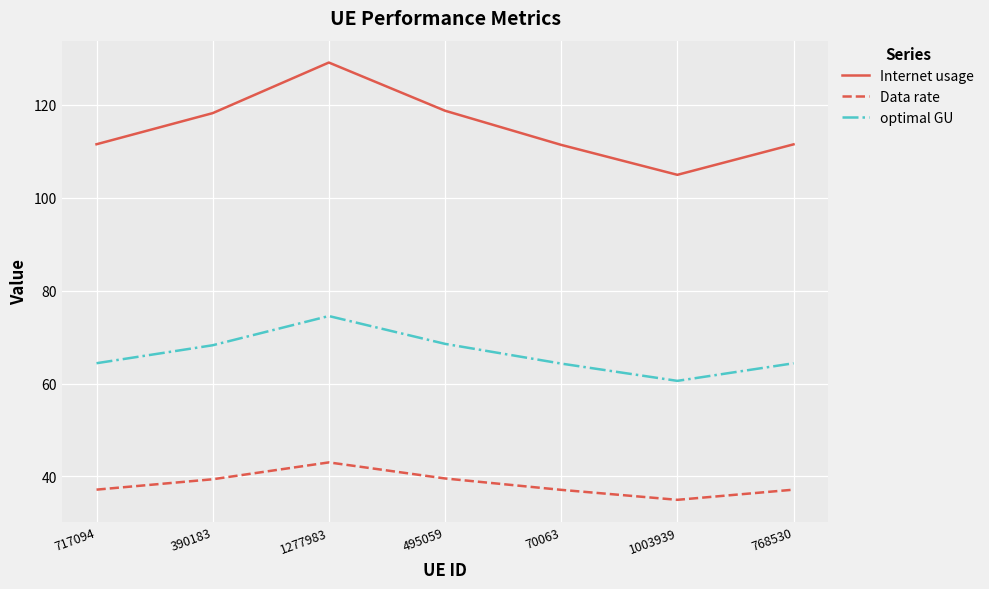

Which series has the largest total across all categories?

Internet usage